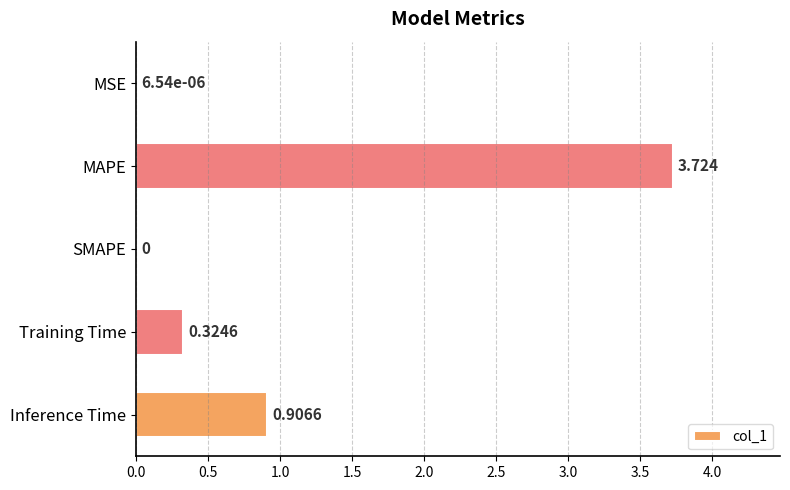

Which label corresponds to the largest value in the chart?

MAPE